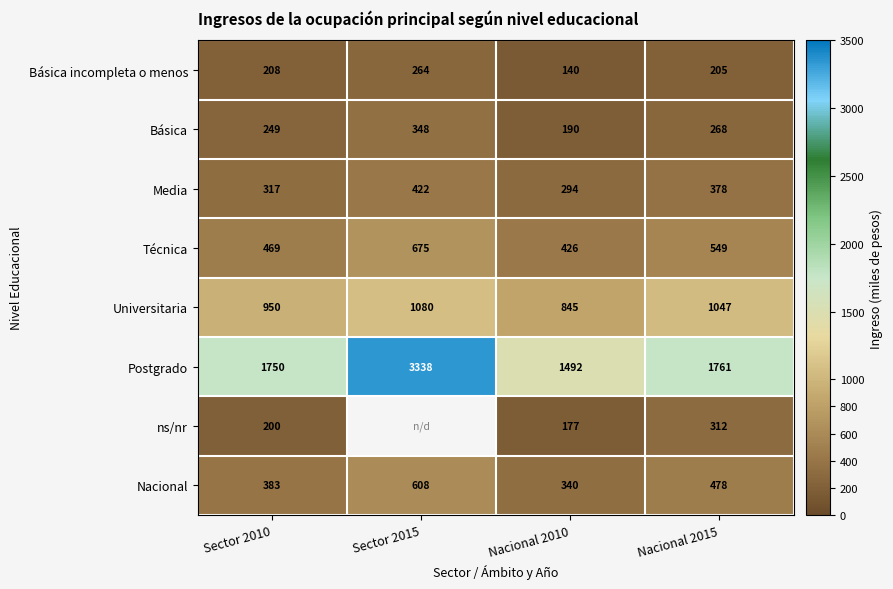

What is the sum of the Básica incompleta o menos values at Sector 2015 and Sector 2010?

472.0